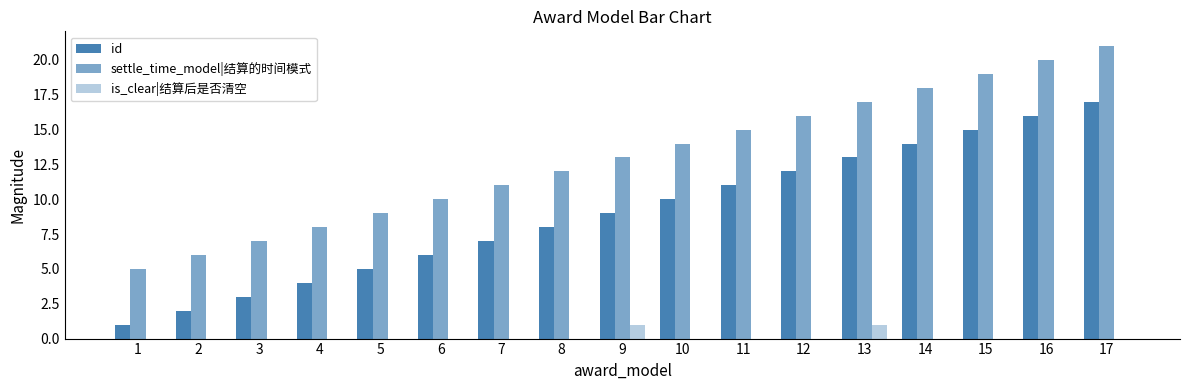

How many series are shown in this chart?

3